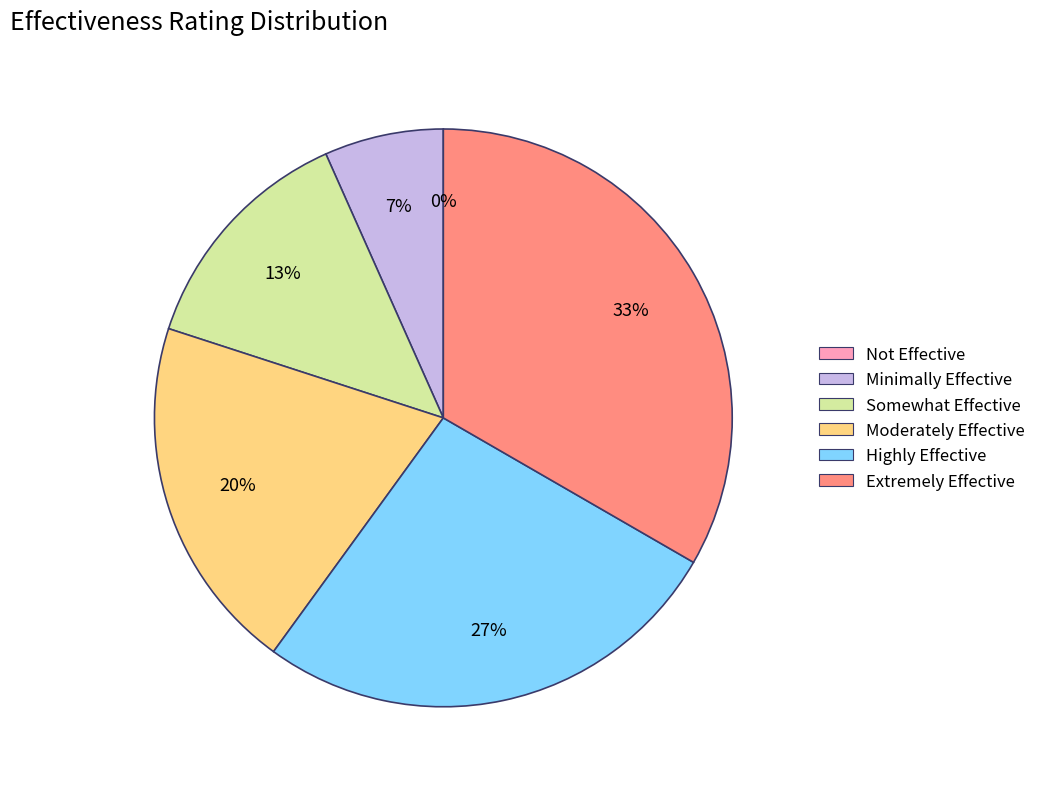

Which category has the smallest portion of the pie?

Not Effective